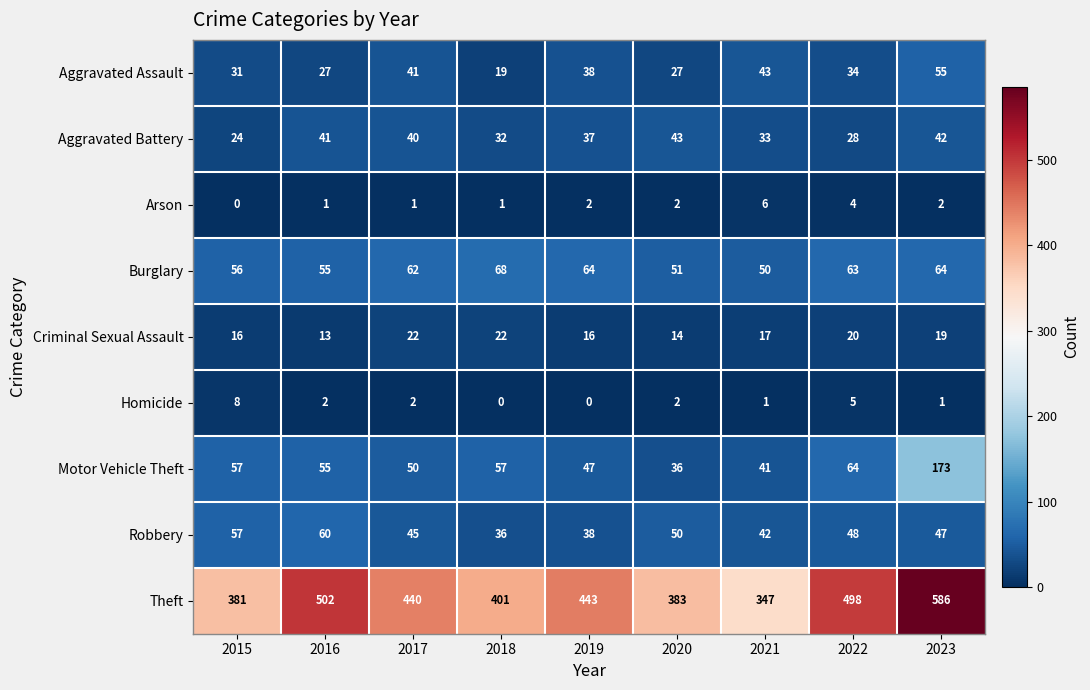

How many values in the Homicide series are below 2?

4